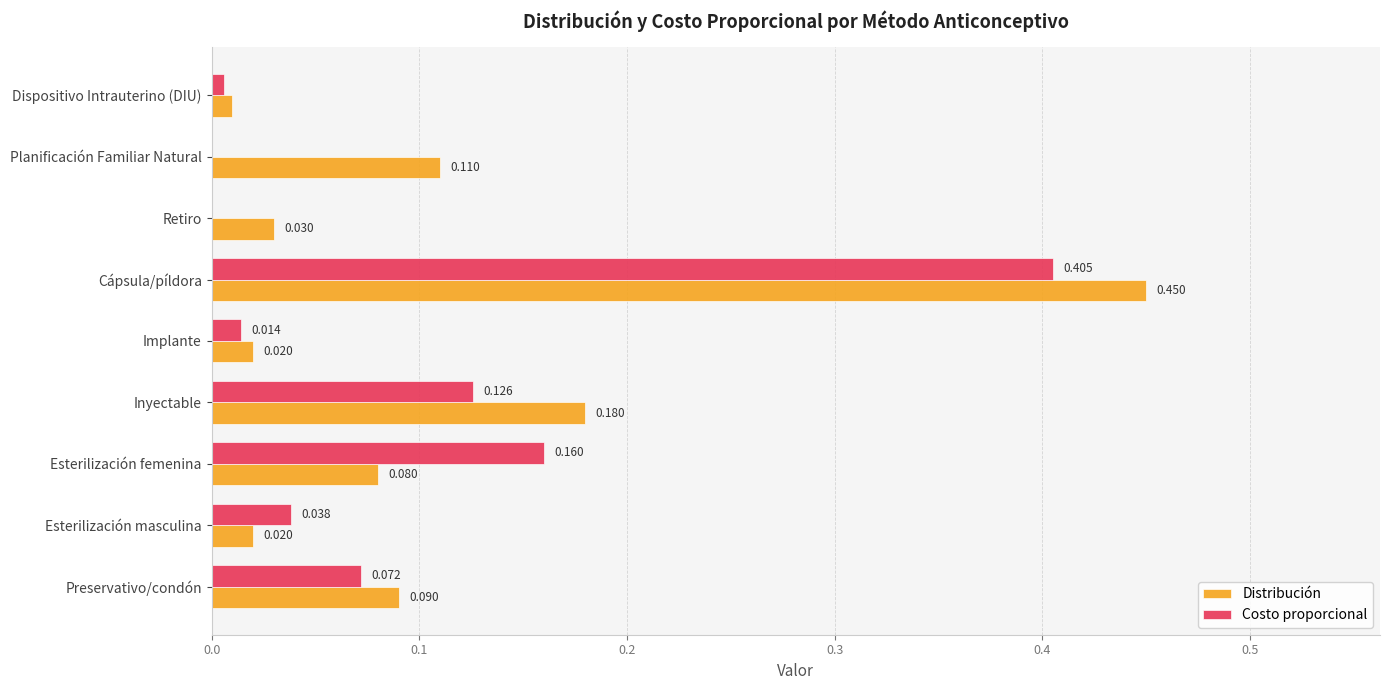

At which category is the sum across all series the highest?

Cápsula/píldora